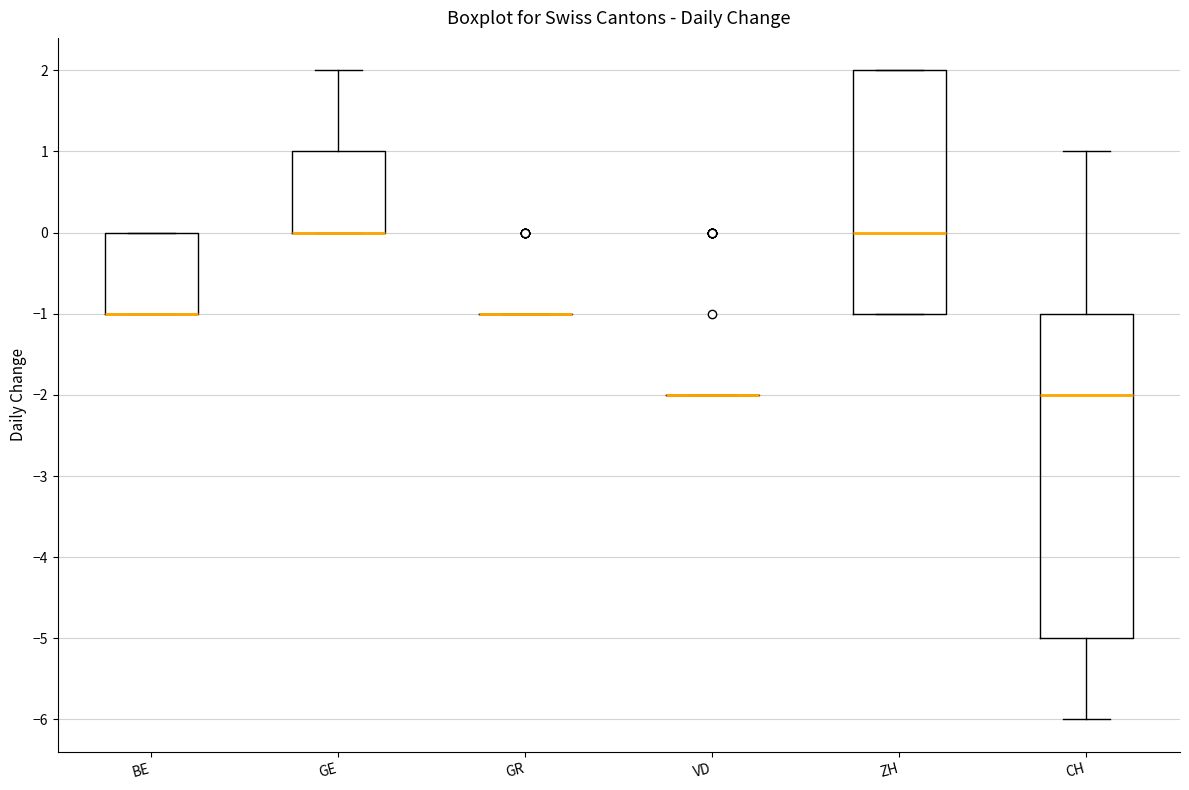

Reading left to right, transcribe this box plot: for each box, give where its median line is, the range the box spans, and where its two whiskers end, as read against the y-axis. The values are not printed on the chart, so give them approximately, as read against the axis.

BE: median -1 (drawn on the box's lower edge), box -1 to 0, whiskers -1 to 0
GE: median 0 (drawn on the box's lower edge), box 0 to 1, whiskers 0 to 2
GR: box collapsed to a line at -1, whiskers -1 to -1
VD: box collapsed to a line at -2, whiskers -2 to -2
ZH: median 0, box -1 to 2, whiskers -1 to 2
CH: median -2, box -5 to -1, whiskers -6 to 1